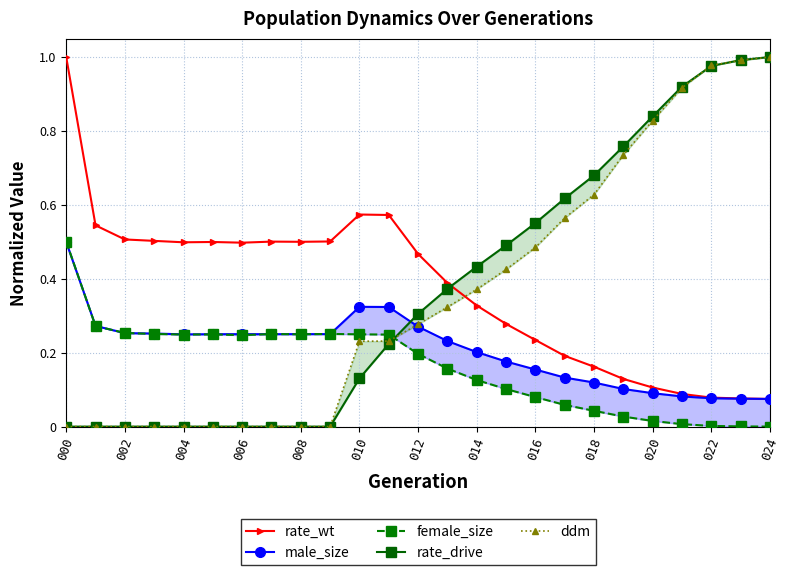

What is the difference between the second highest and minimum values in the rate_drive series?

1.0